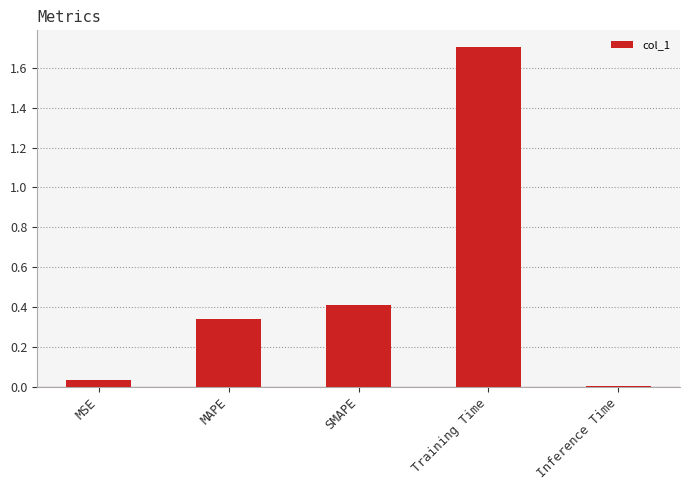

True or false: the data shows 0.0 at MSE.

True